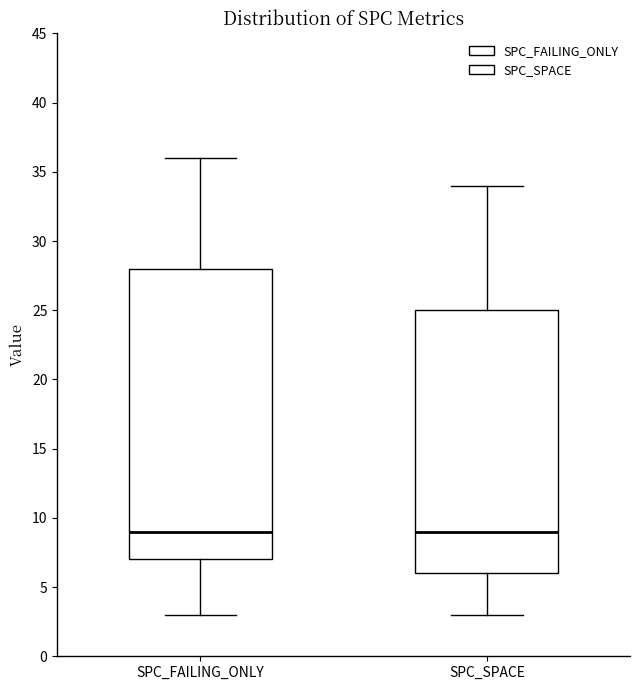

Comparing the boxes themselves (not the whiskers), which one is the tallest?

SPC_FAILING_ONLY